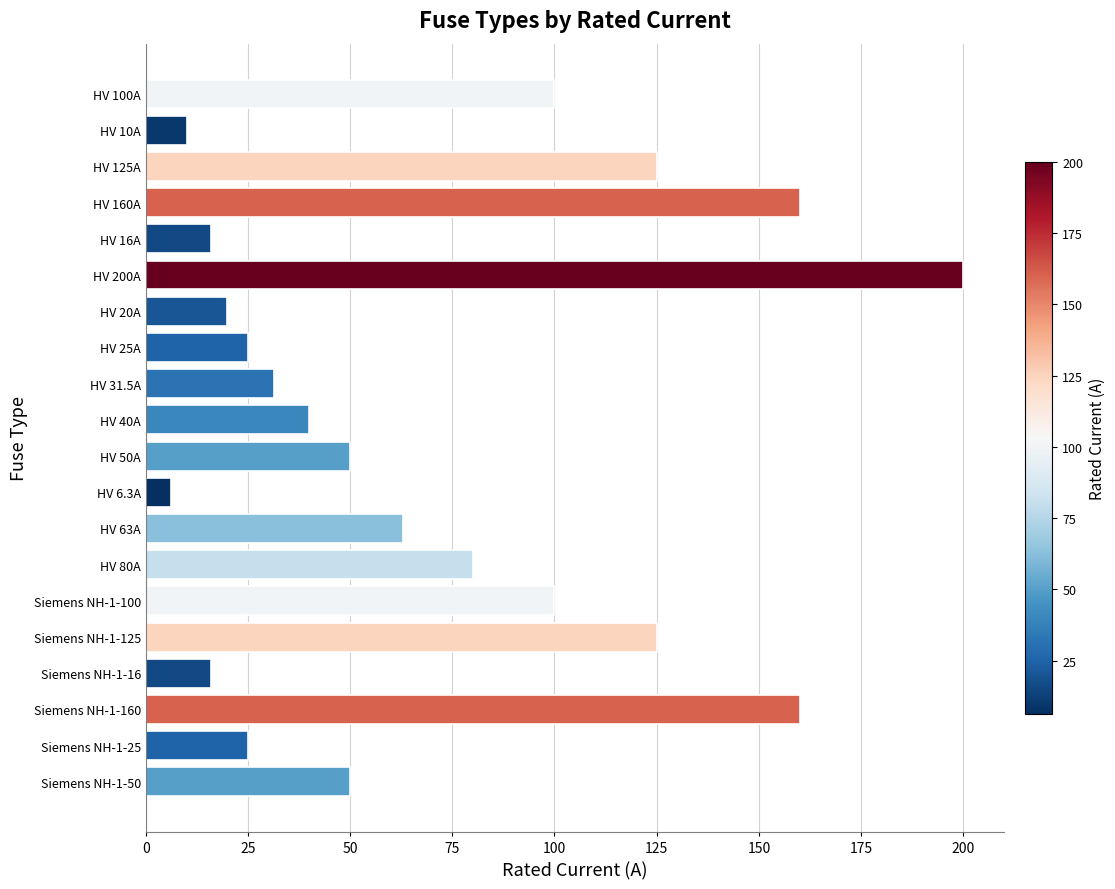

Reading bottom to top, list all the values displayed in this chart.

Siemens NH-1-50=50.0	Siemens NH-1-25=25.0	Siemens NH-1-160=160.0	Siemens NH-1-16=16.0	Siemens NH-1-125=125.0	Siemens NH-1-100=100.0	HV 80A=80.0	HV 63A=63.0	HV 6.3A=6.3	HV 50A=50.0	HV 40A=40.0	HV 31.5A=31.5	HV 25A=25.0	HV 20A=20.0	HV 200A=200.0	HV 16A=16.0	HV 160A=160.0	HV 125A=125.0	HV 10A=10.0	HV 100A=100.0